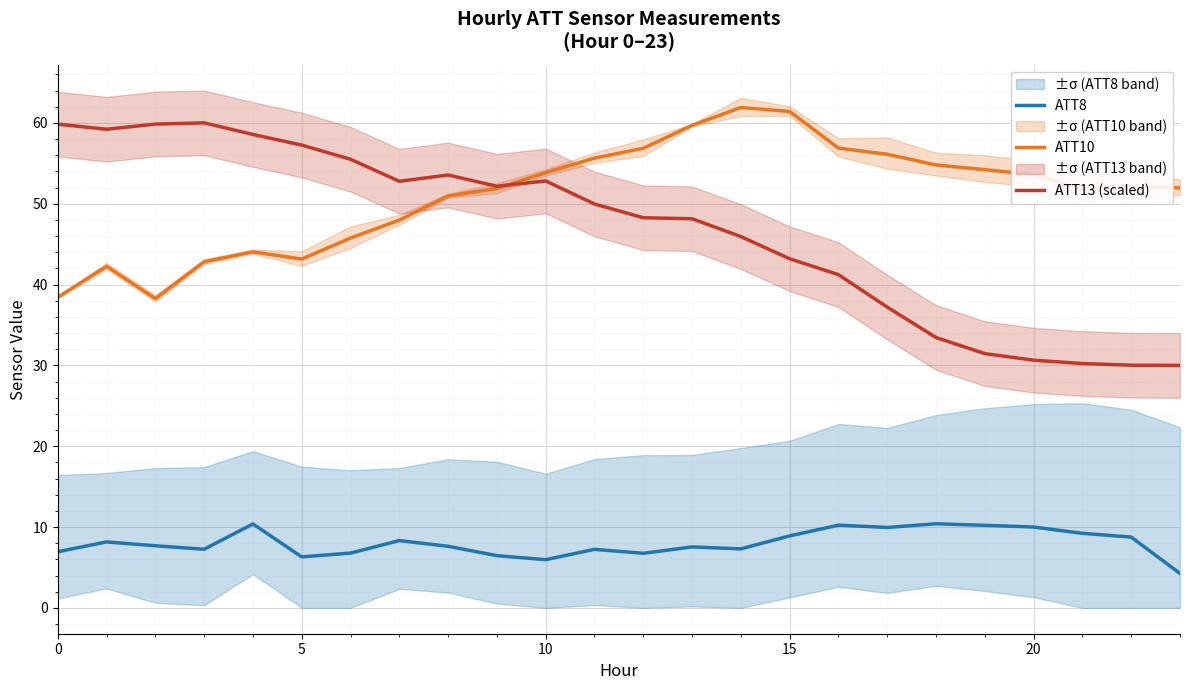

Is the value of ATT13 (scaled) at 7 greater than the value of ATT8 at 20?

Yes